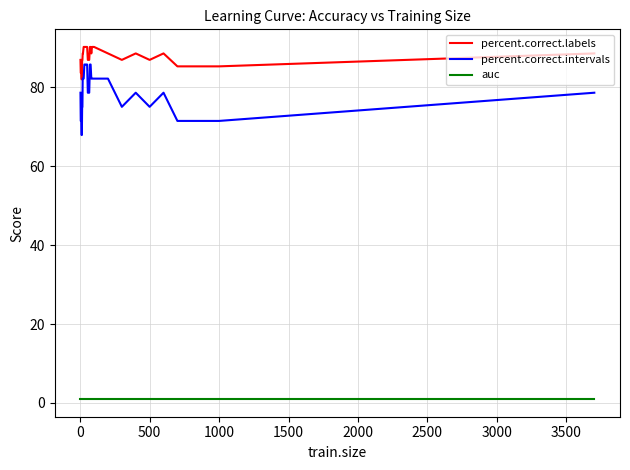

Which series has the largest total across all categories?

percent.correct.labels